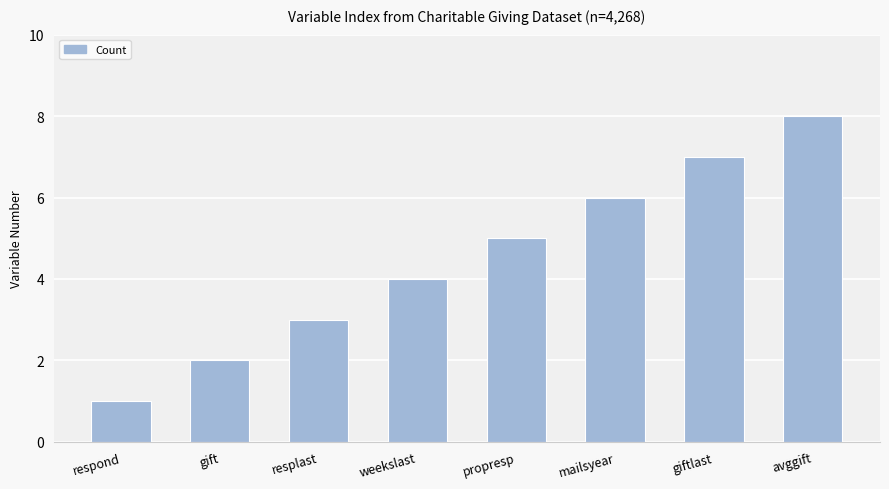

What is the value of the 6th bar from the left?

6